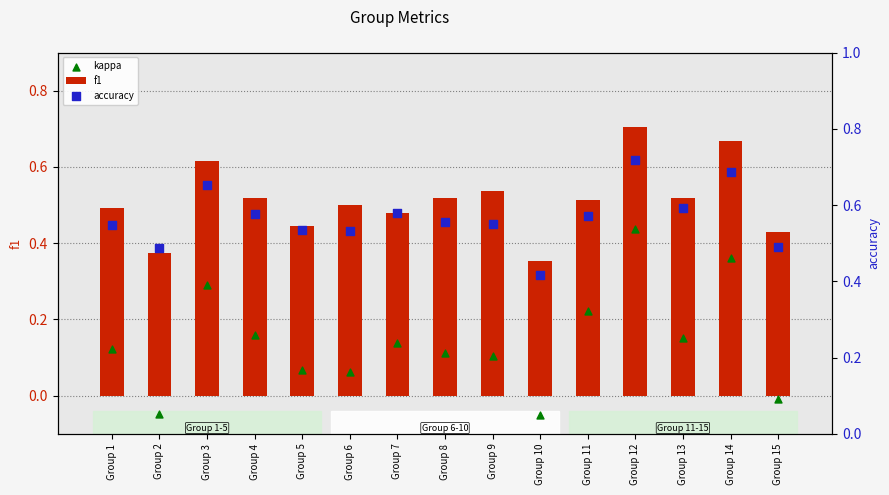

What are all the series names shown in the legend?

f1, kappa, accuracy